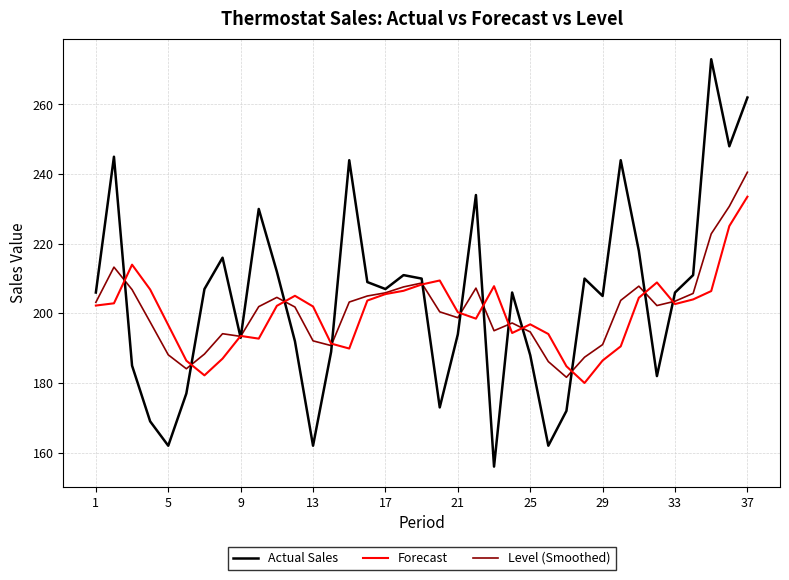

What is the greatest value displayed?

273.0